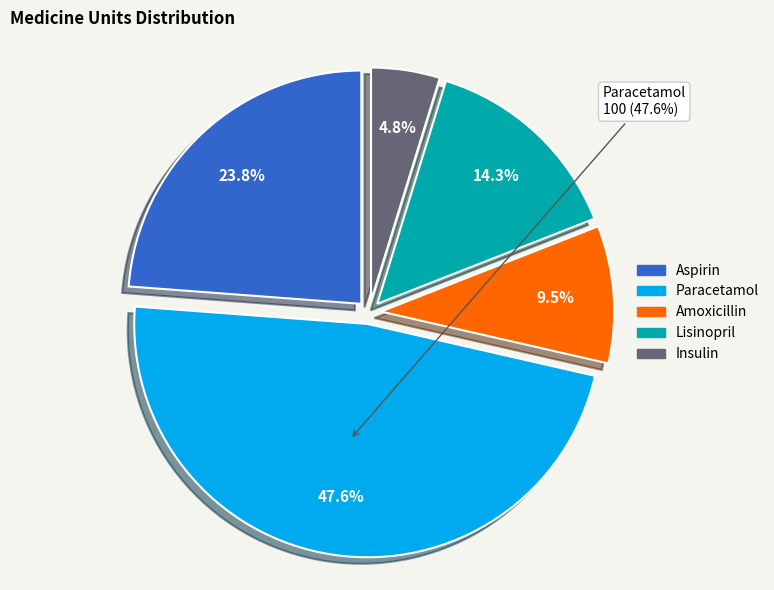

Count the number of slices in the pie.

5